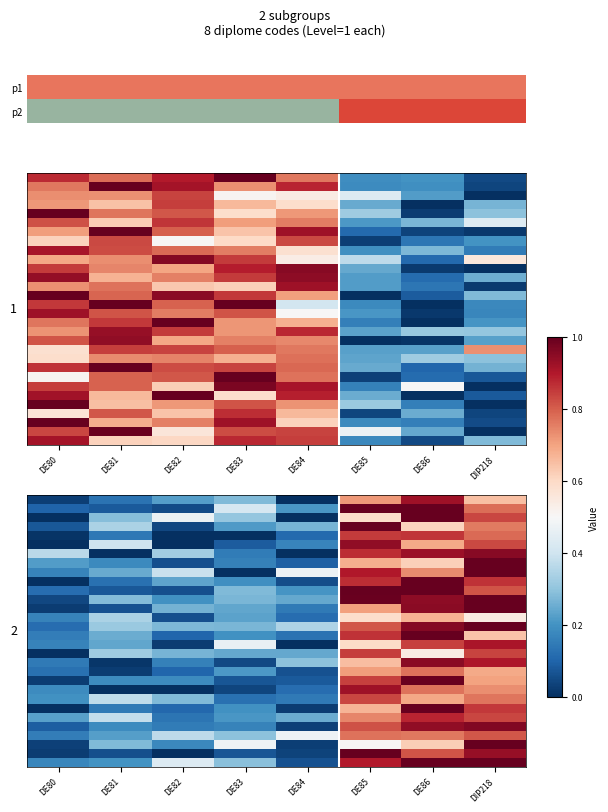

At which category does the chart reach its peak across all series?

DE85